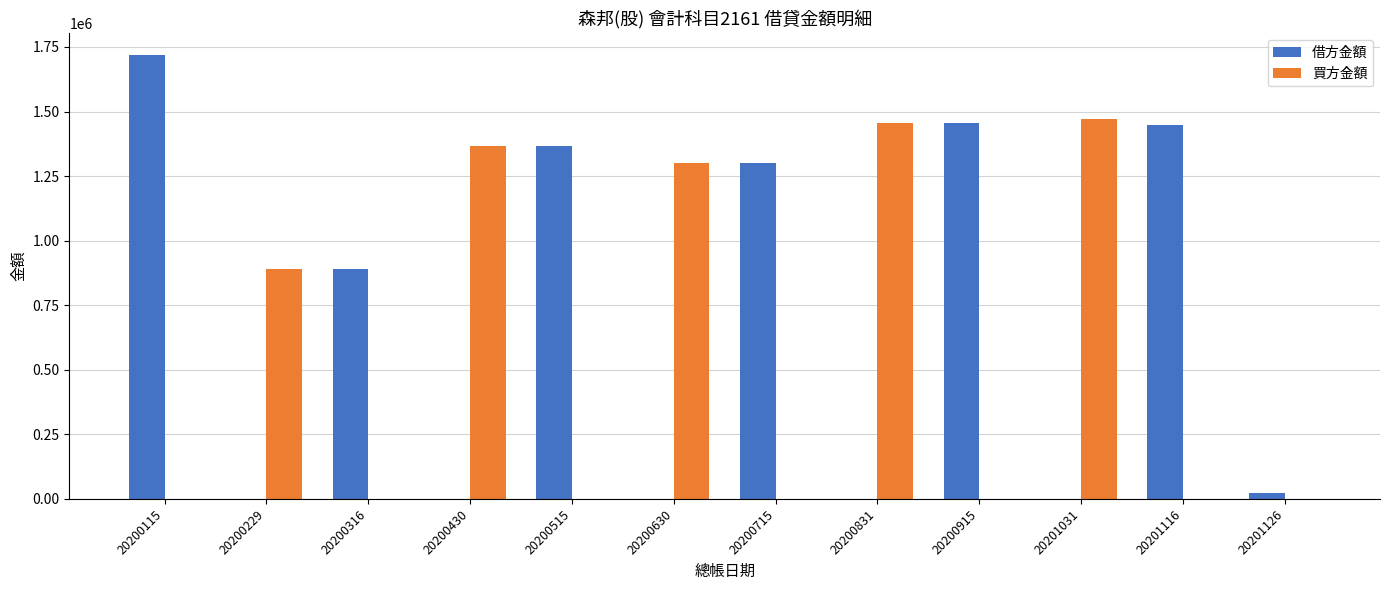

The 買方金額 series shows -861783 at 20200915. True or false?

False